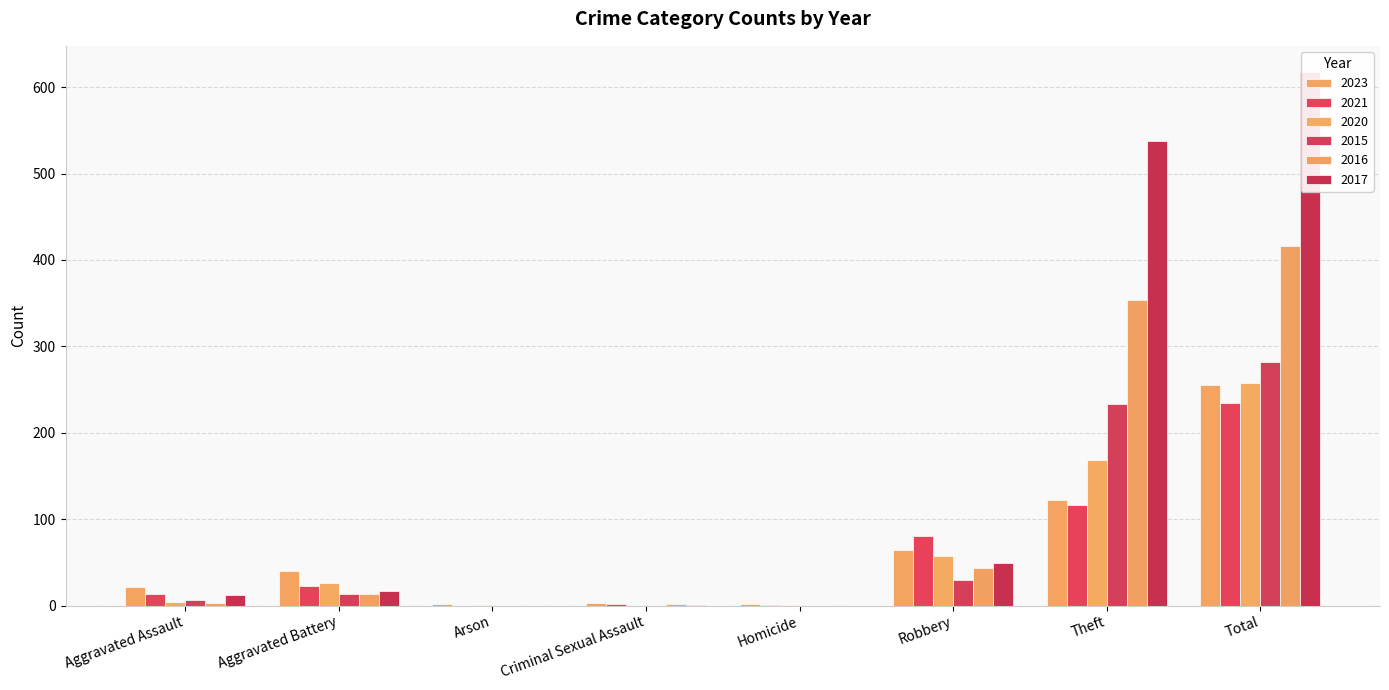

At which label does 2015 first exceed 13?

Robbery